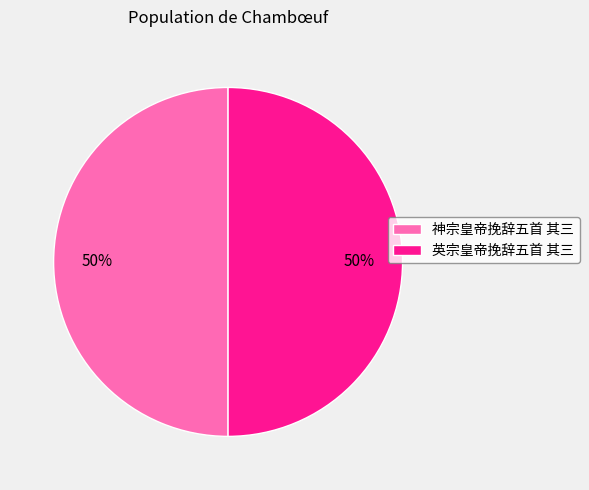

The 英宗皇帝挽辞五首 其三 slice represents 57% of the pie. True or false?

False